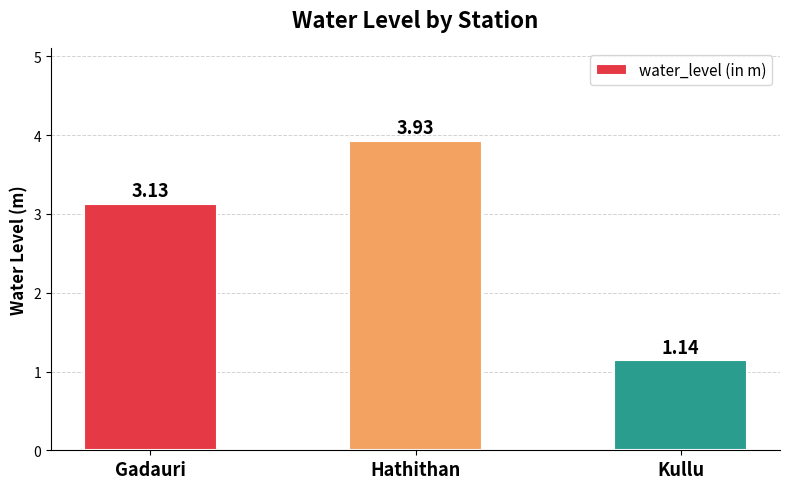

What is the difference between the maximum and minimum values?

2.8